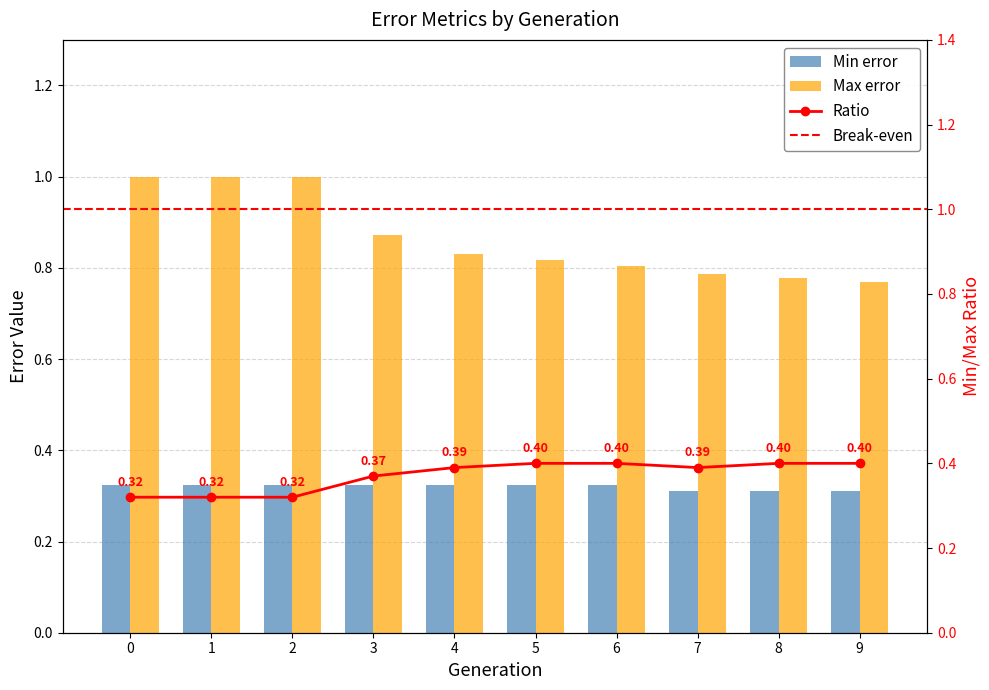

What is the difference between the maximum and minimum values in the Max error series?

0.2